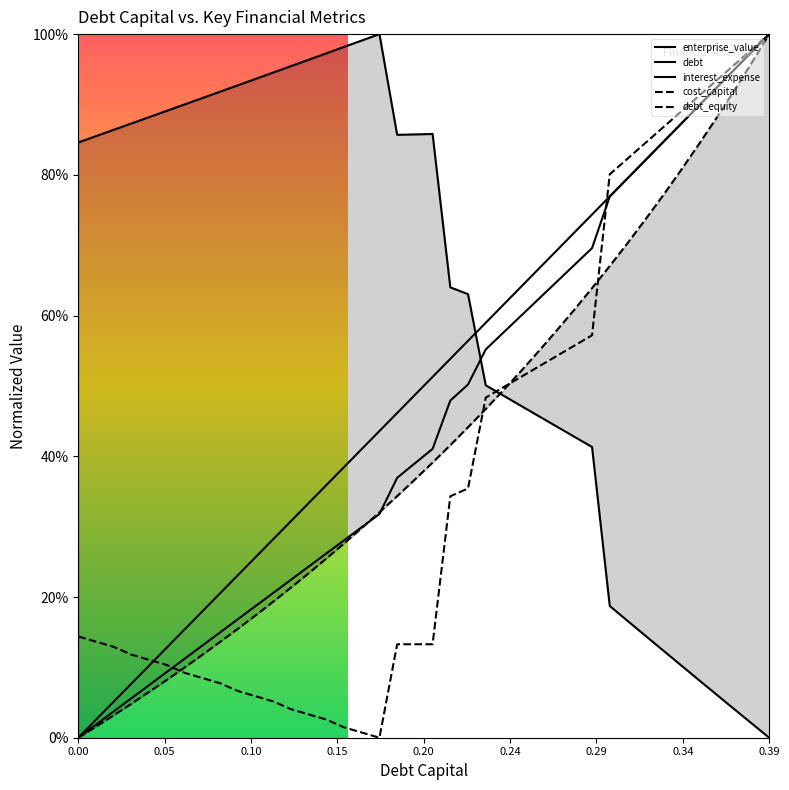

The value of debt at 28 is 0.5. True or false?

False